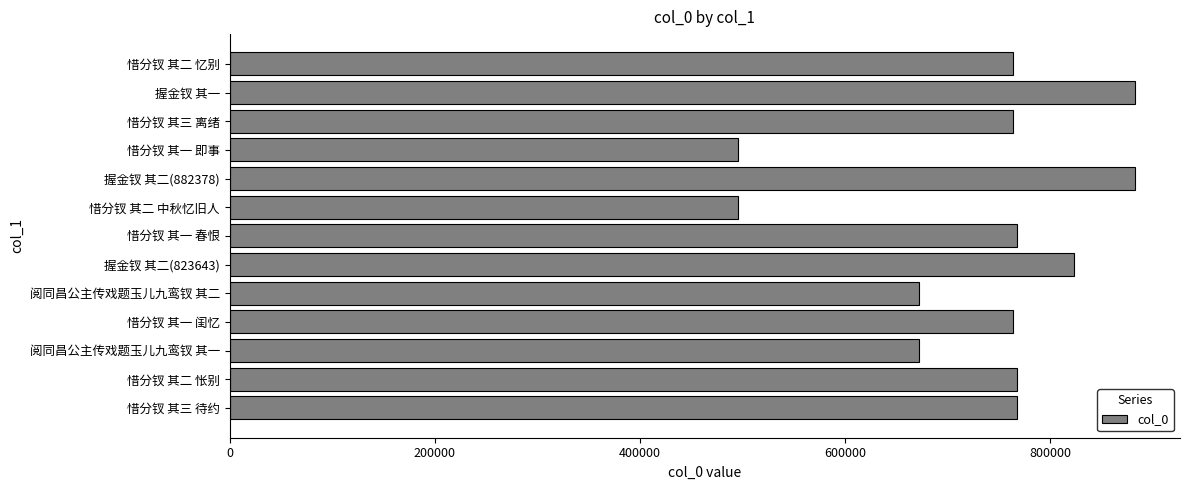

Approximately how many times larger is the value at 惜分钗 其二 中秋忆旧人 compared to 阅同昌公主传戏题玉儿九鸾钗 其一?

0.7